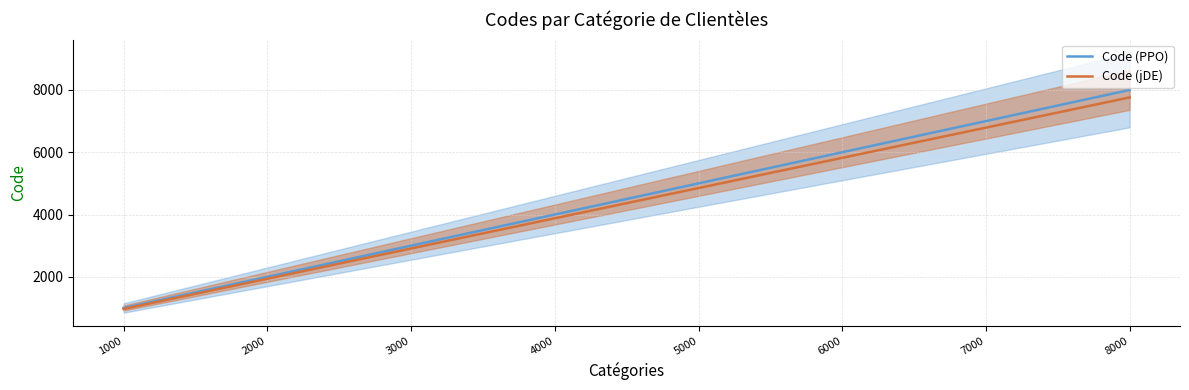

List the series in order of their peak value, lowest first.

Code (jDE), Code (PPO)